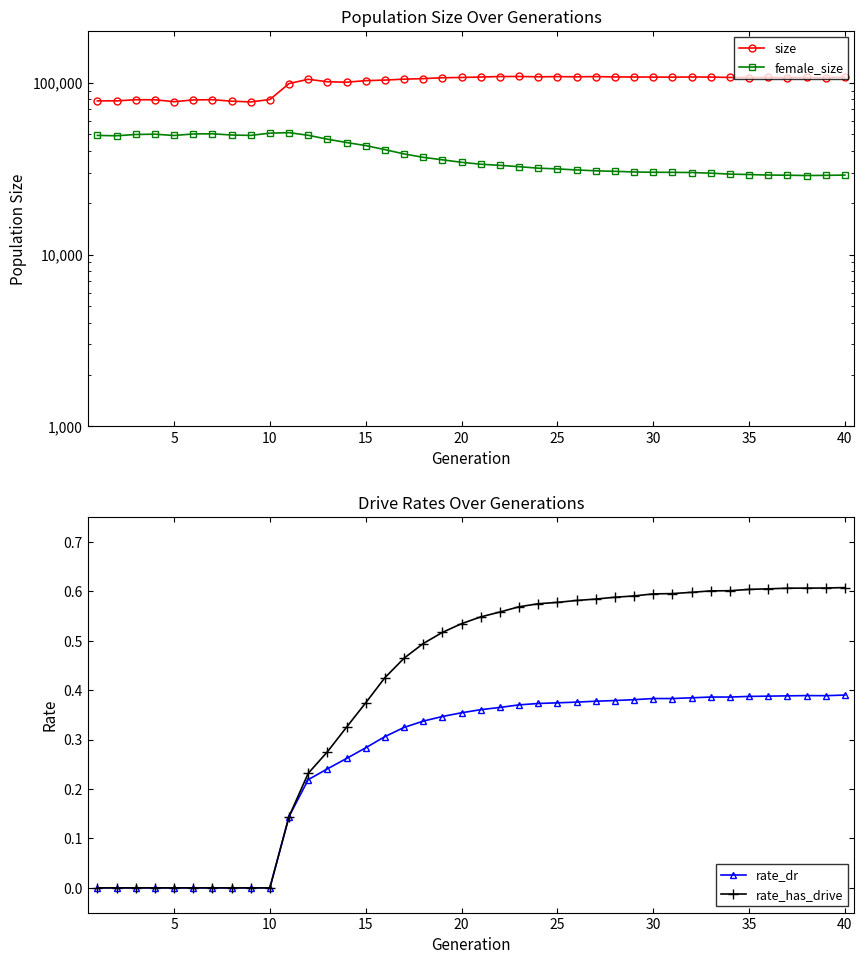

The value of rate_has_drive at 5 is 0.0. True or false?

True